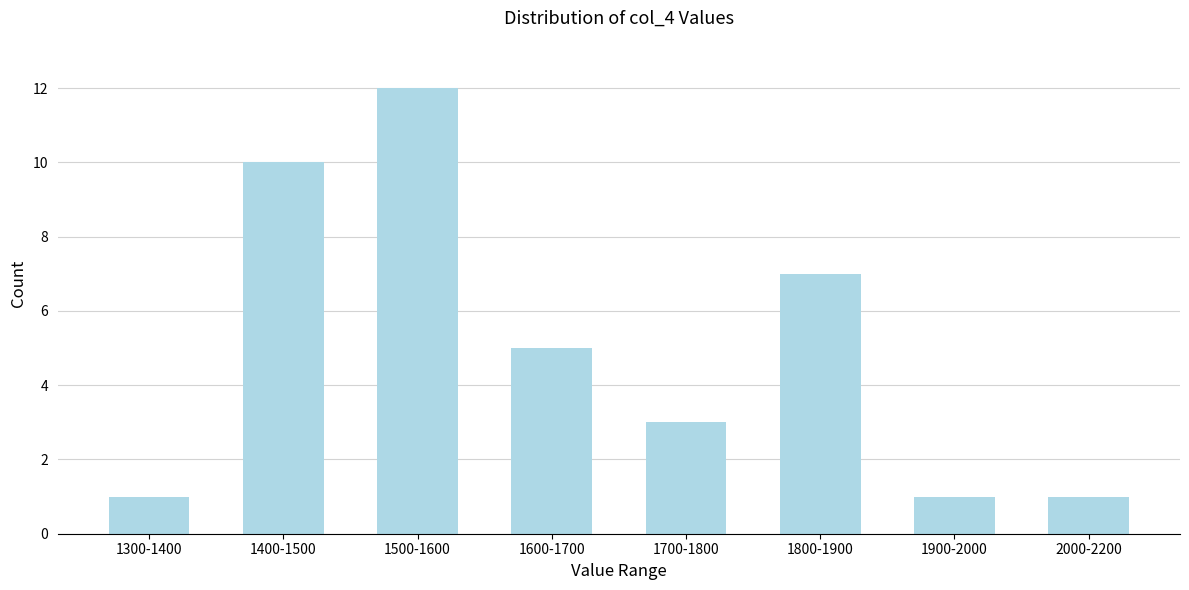

Reading right to left, transcribe all the data shown in this chart.

2000-2200=1	1900-2000=1	1800-1900=7	1700-1800=3	1600-1700=5	1500-1600=12	1400-1500=10	1300-1400=1